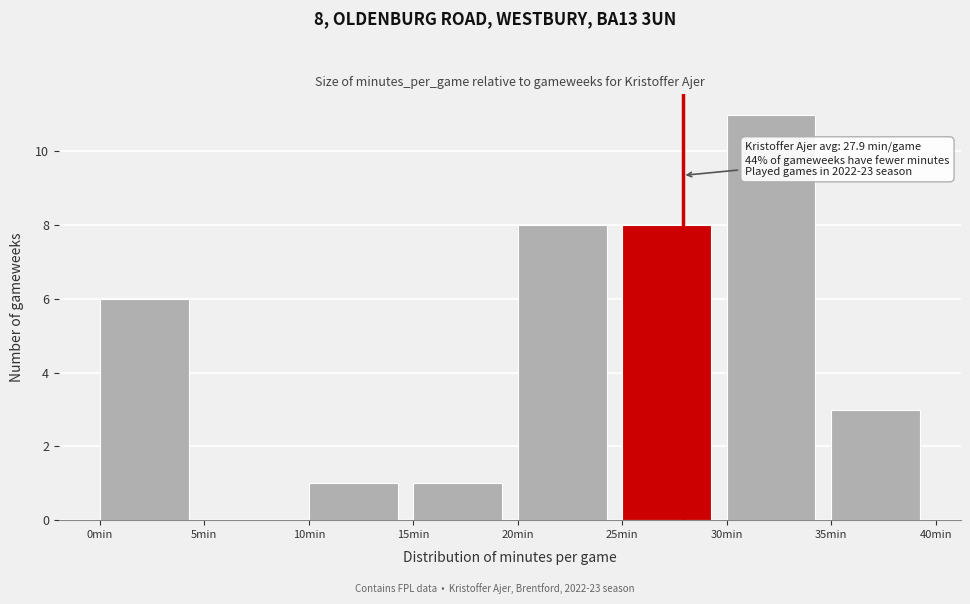

Which range on the x-axis has the tallest bar?

30 to 35